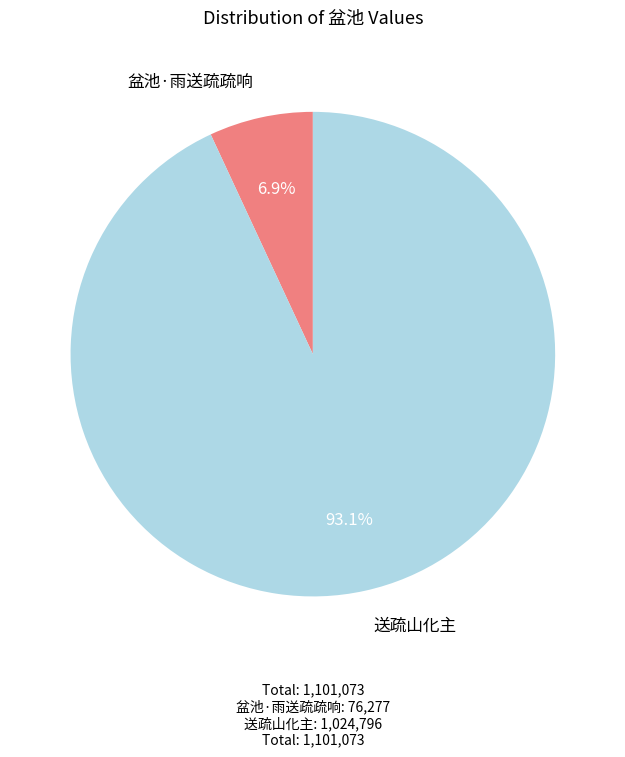

Is there any slice that represents more than half of the pie?

Yes